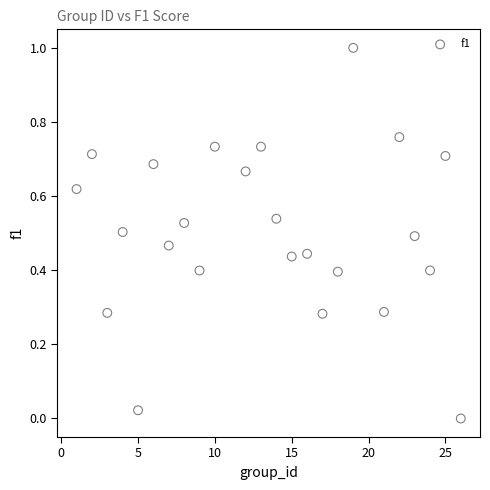

What is the range of Y values (max minus min)?

1.0